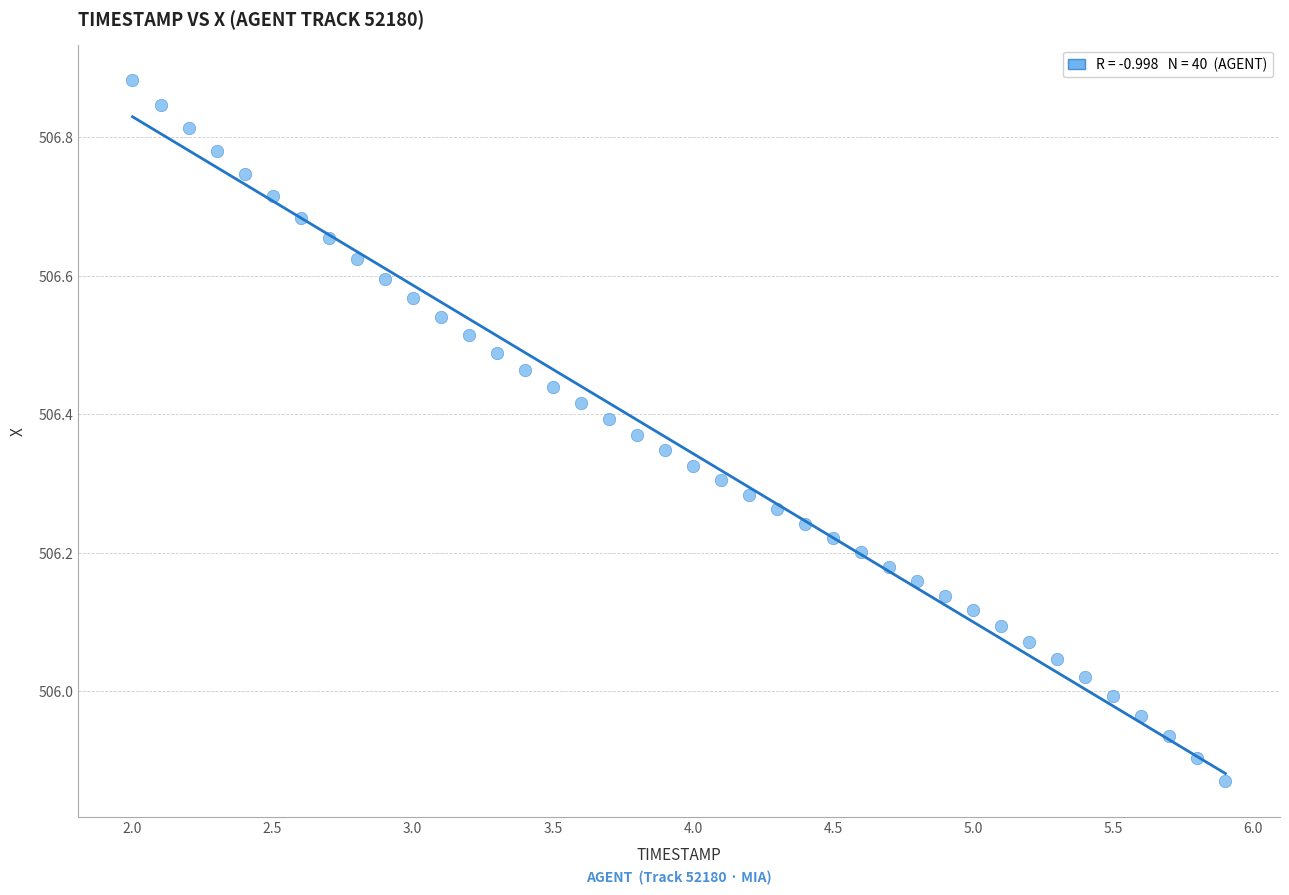

What is the range of X values (max minus min)?

3.9